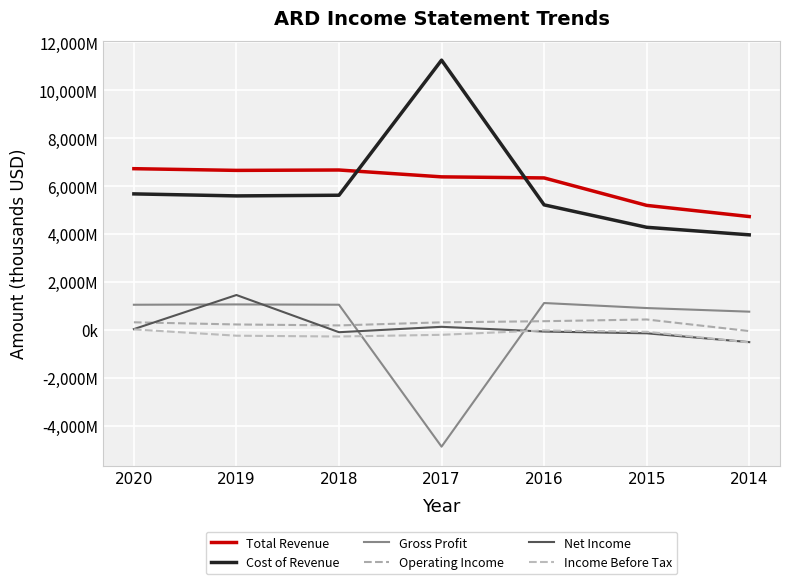

Where does the Total Revenue series first go above 6390000?

2020